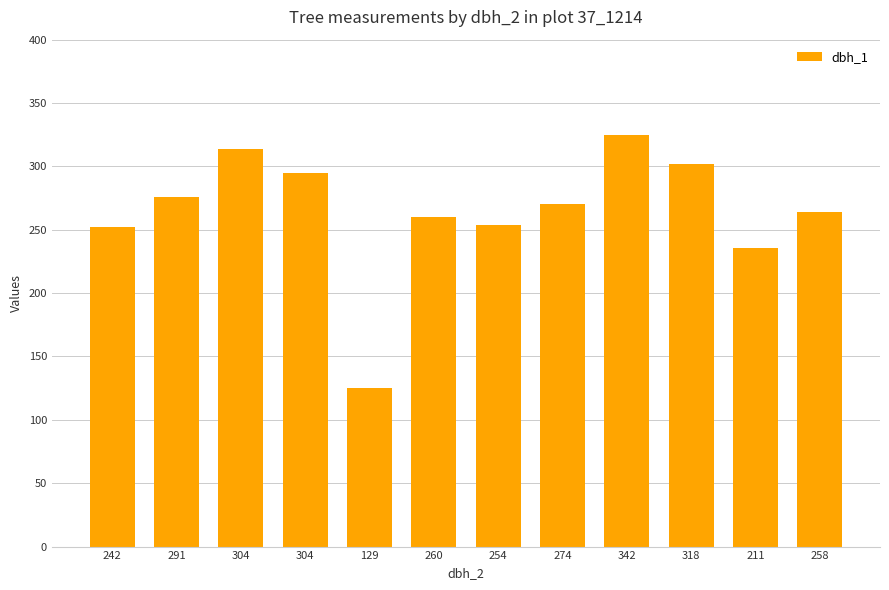

At which category does the chart reach its peak across all series?

342